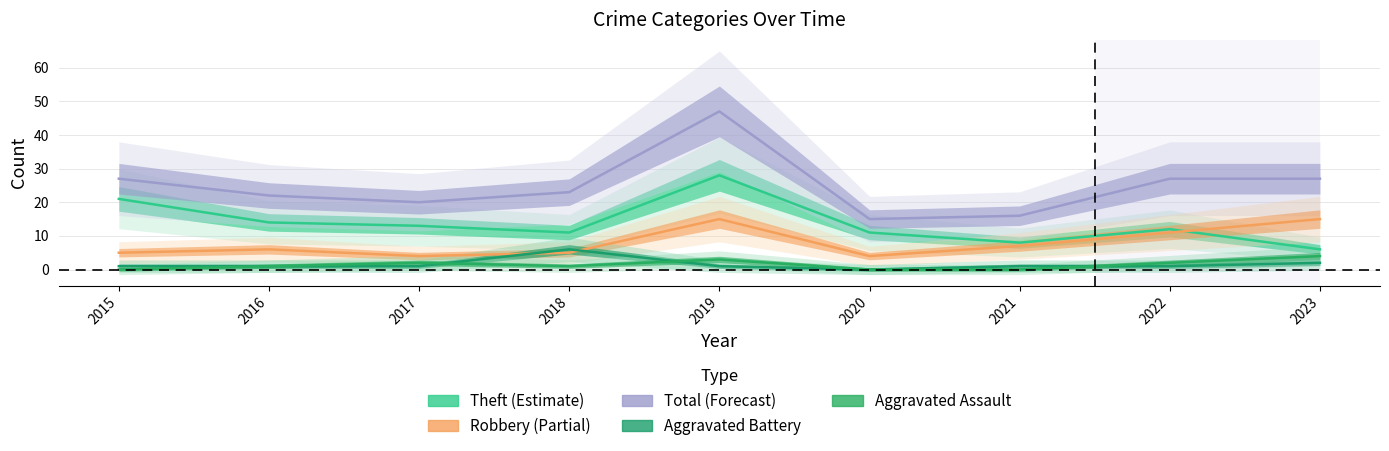

What is the difference between the highest and lowest values at 2015?

27